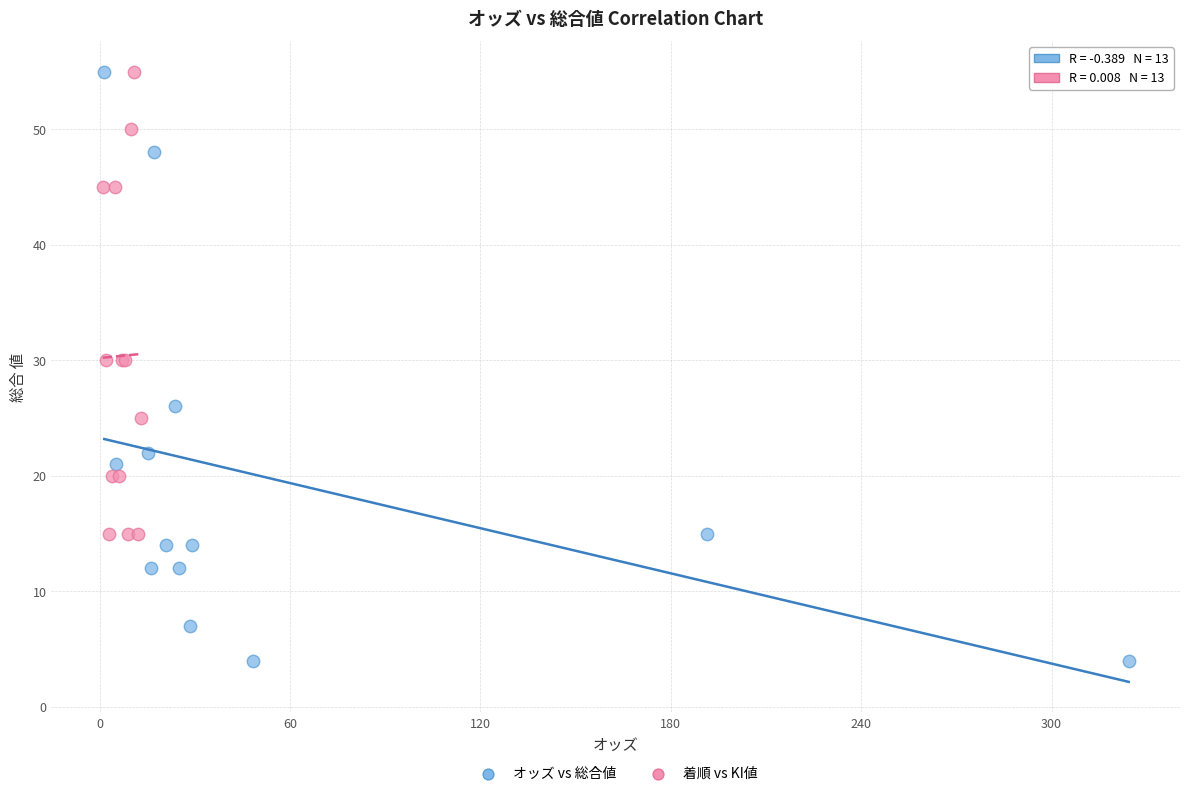

Which series has the widest spread of Y values?

オッズ vs 総合値